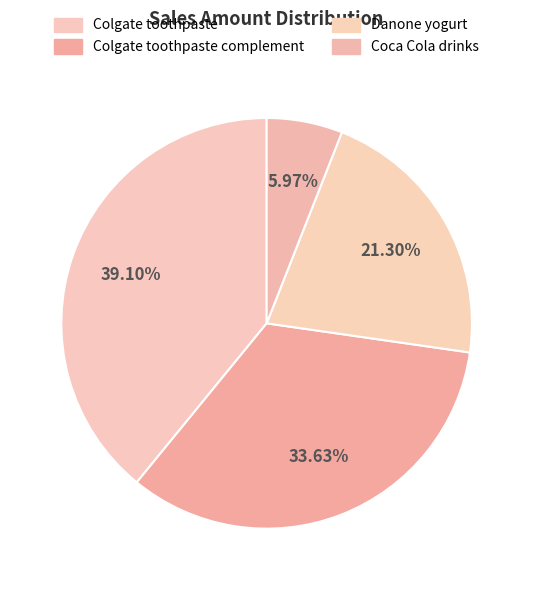

How many slices are in this pie chart?

4